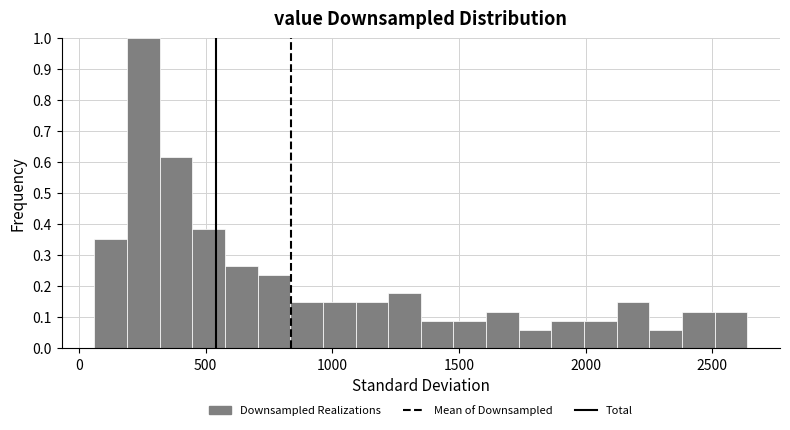

Around what value on the x-axis is the tallest bar? Give the approximate position of its centre, as read against the axis.

250